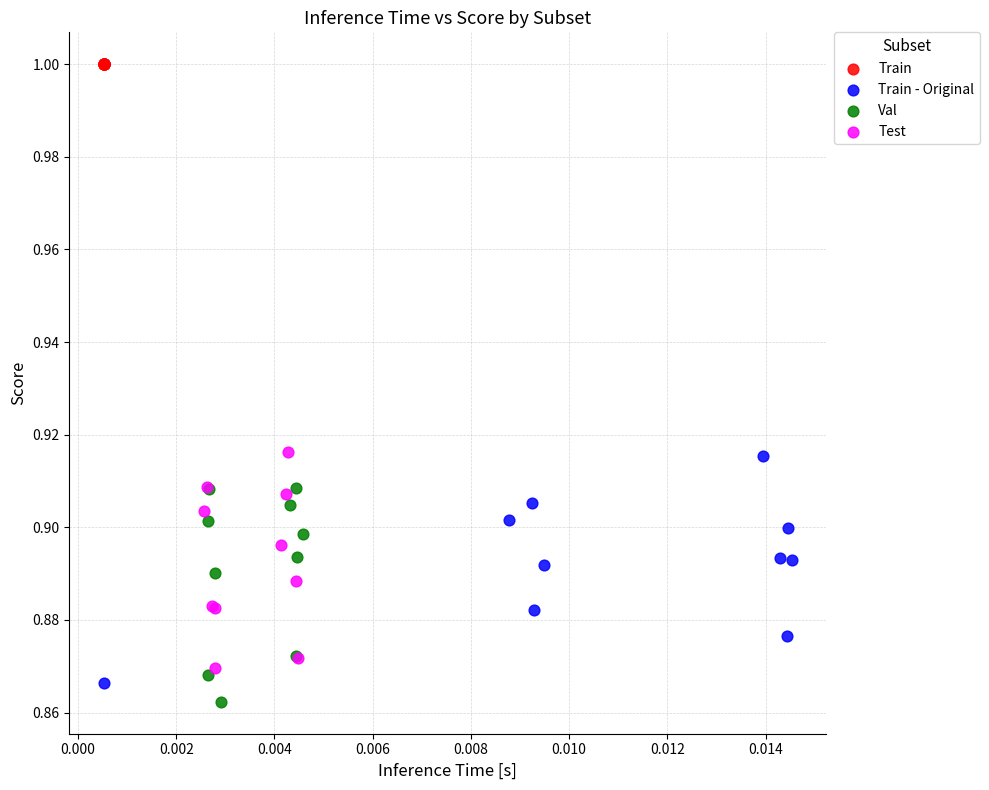

Which series contains the highest Y value?

Train